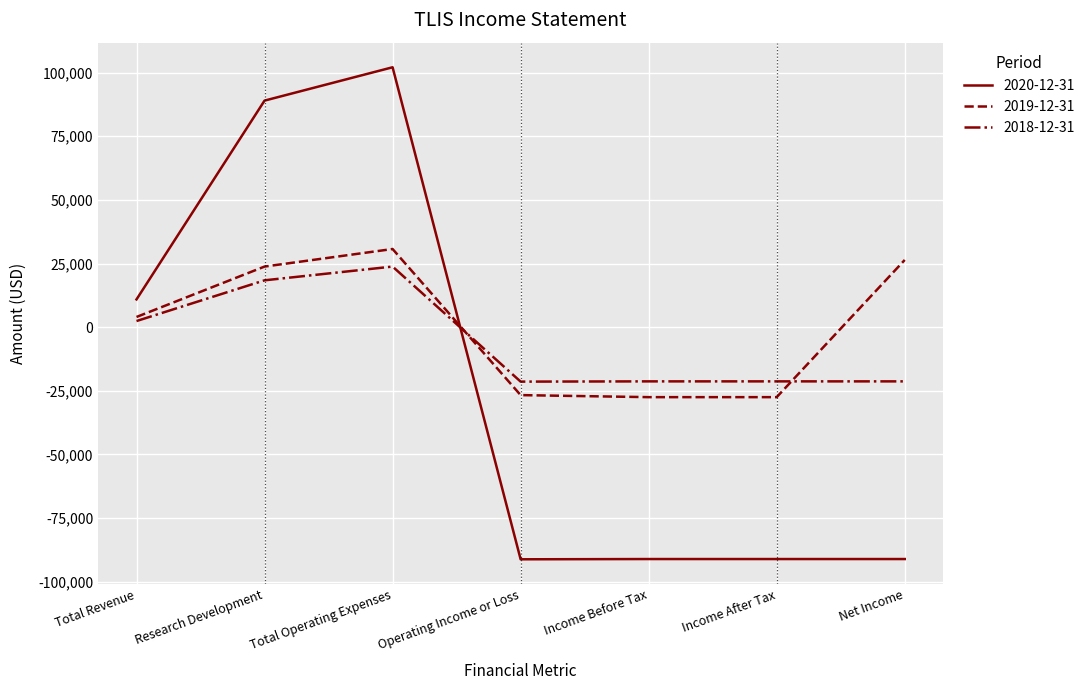

Rank the series by their average value, from lowest to highest.

2020-12-31, 2018-12-31, 2019-12-31